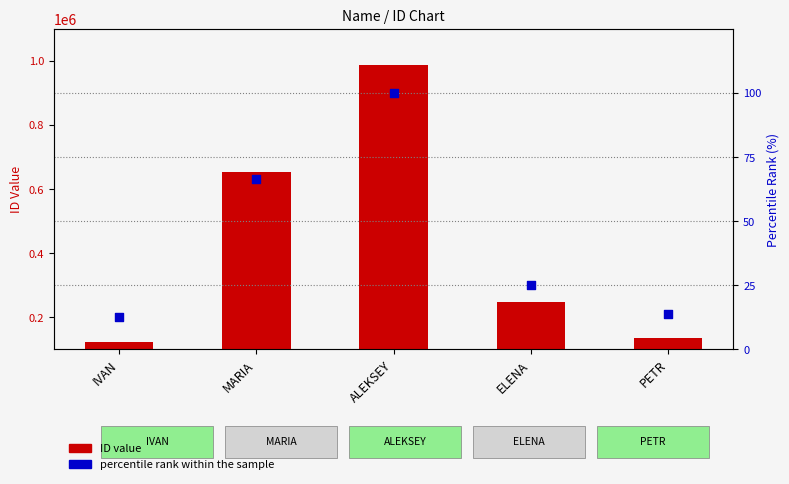

What are all the series names shown in the legend?

ID value, percentile rank within the sample